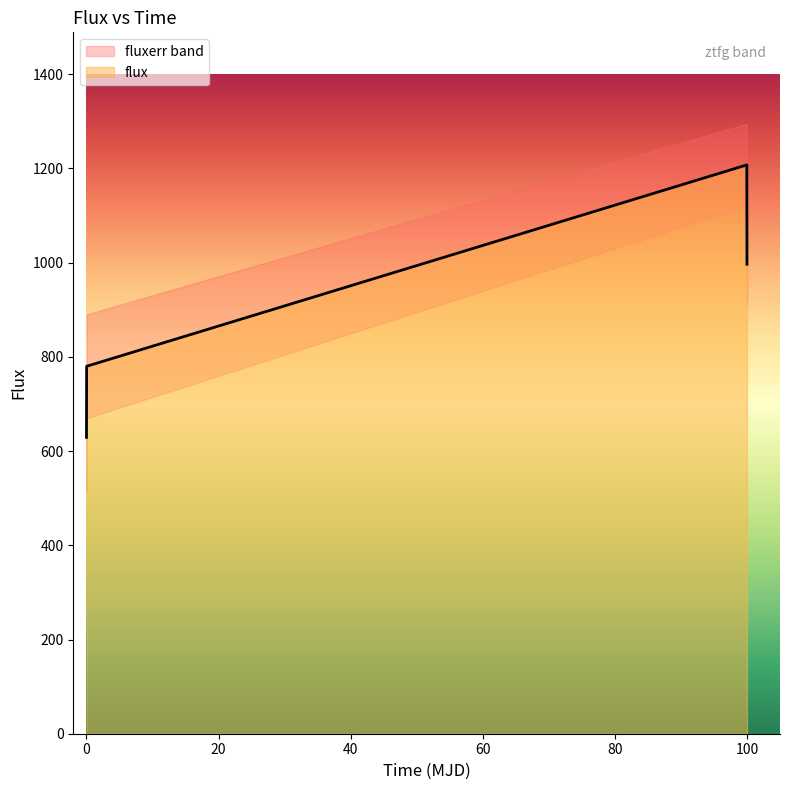

True or false: flux has more than 0 points higher than both neighbors.

True